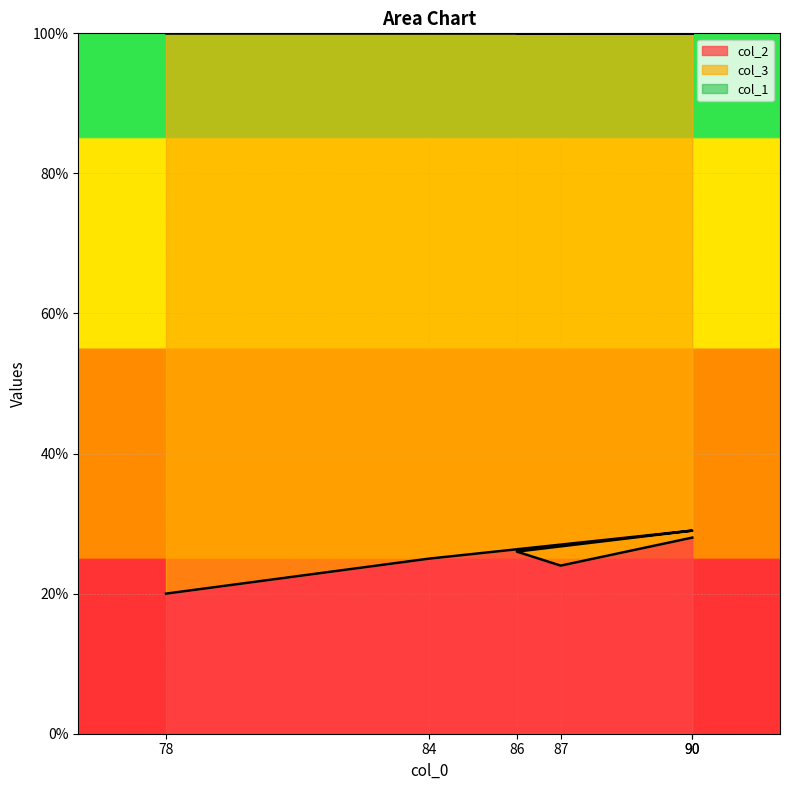

Which has a higher value, 84 or 86?

86